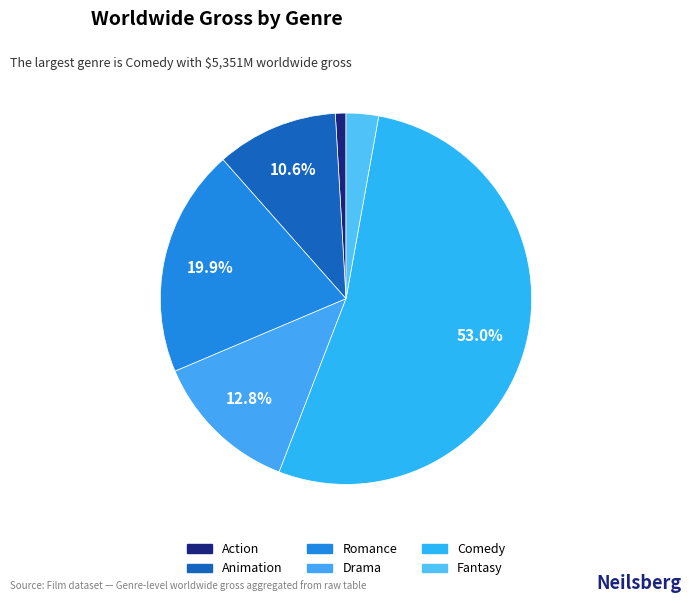

What is the majority slice?

Comedy